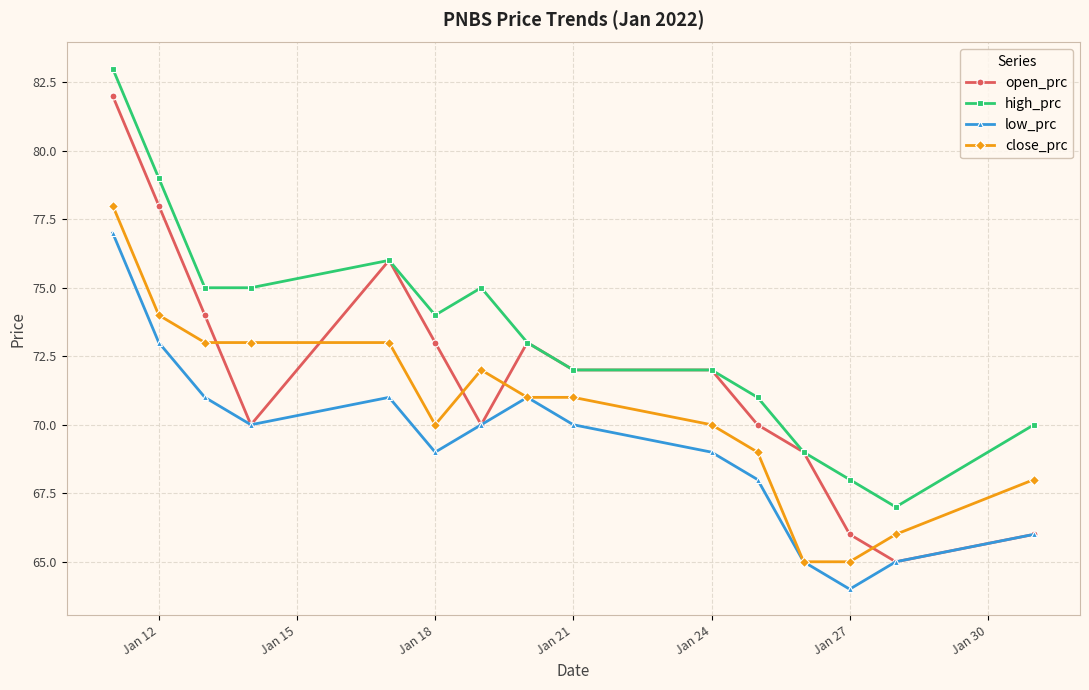

How many lines are shown in the chart?

4